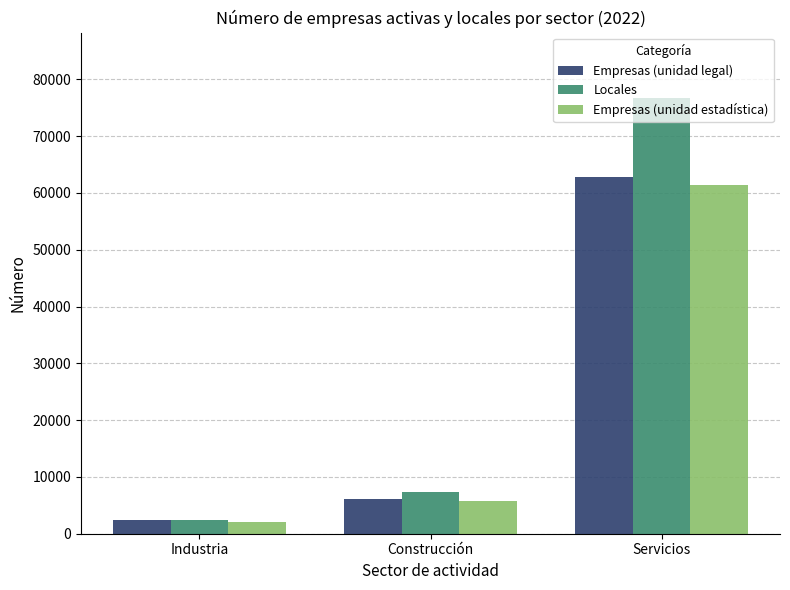

What are all the series names shown in the legend?

Empresas (unidad legal), Locales, Empresas (unidad estadística)